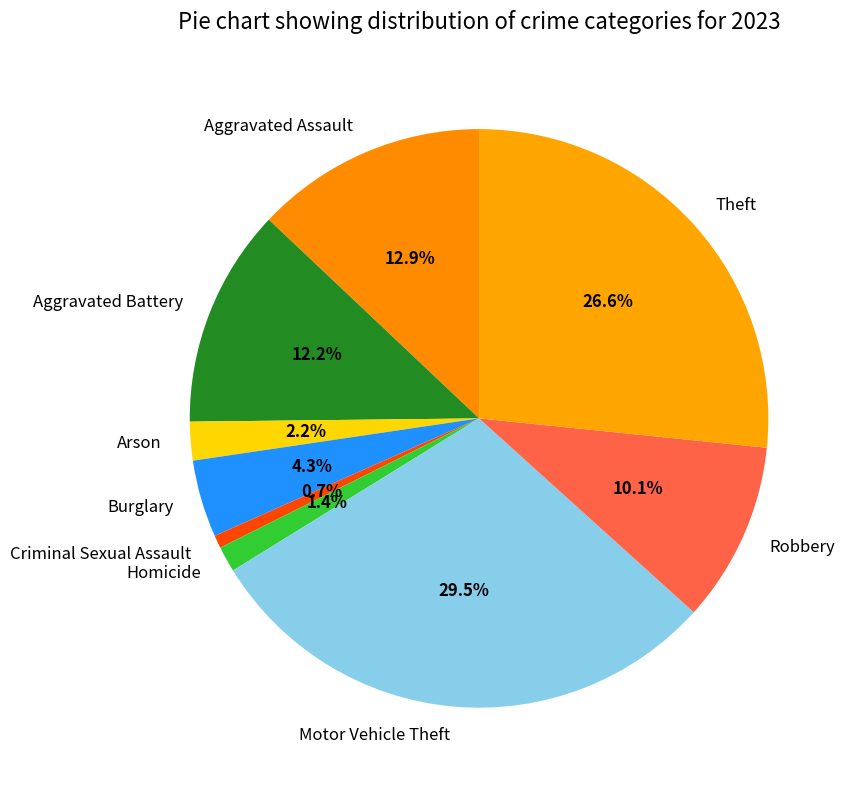

Do Arson and Aggravated Battery together represent more than half of the pie?

No